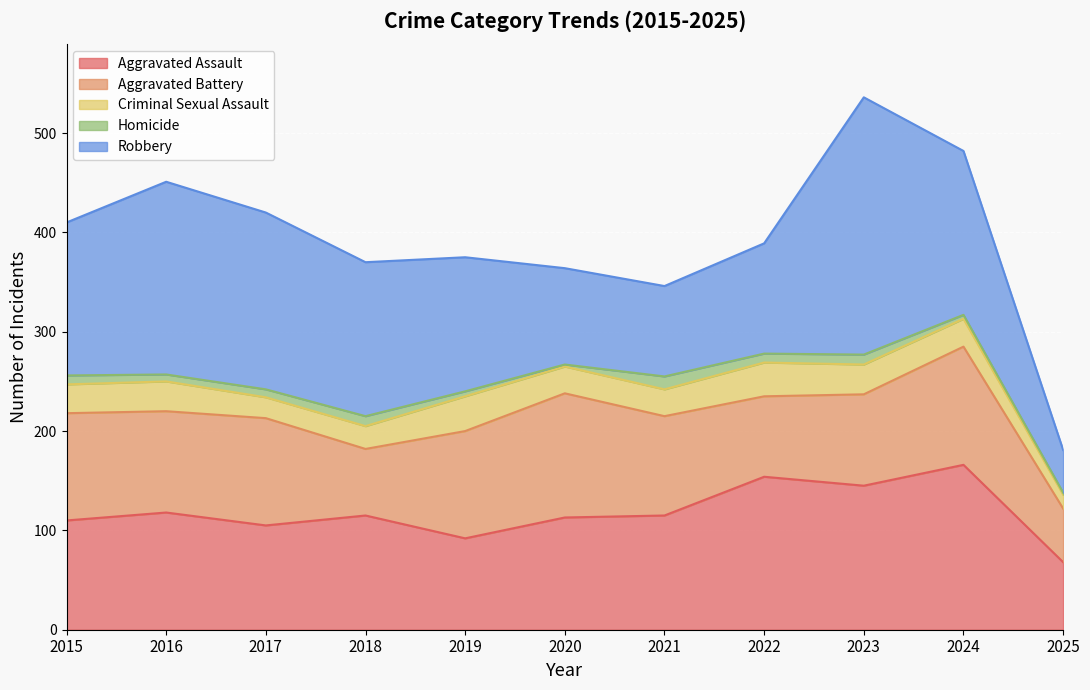

What are all the series names shown in the legend?

Aggravated Assault, Aggravated Battery, Criminal Sexual Assault, Homicide, Robbery